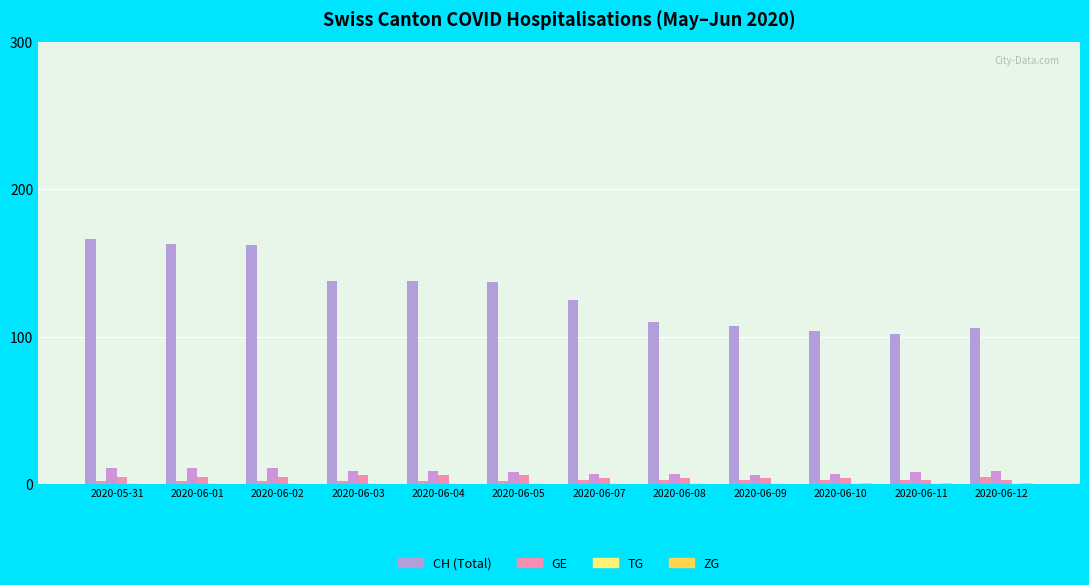

How many series are shown in this chart?

6